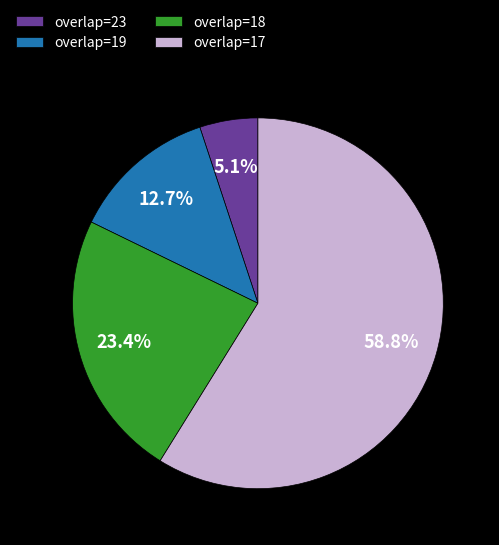

Is there any slice that represents more than half of the pie?

Yes